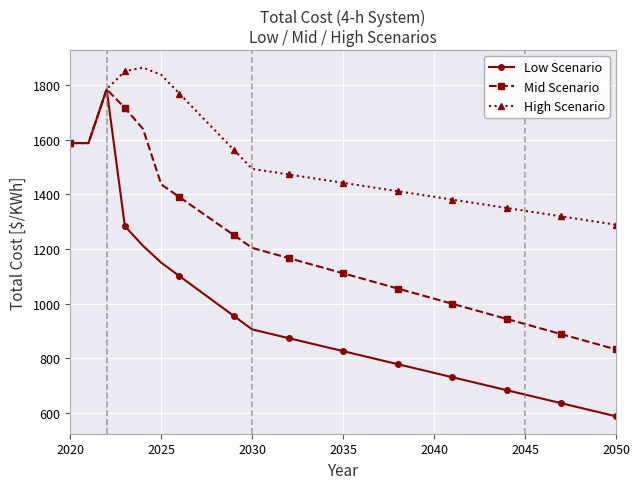

Which series has the largest range (max minus min)?

Low Scenario